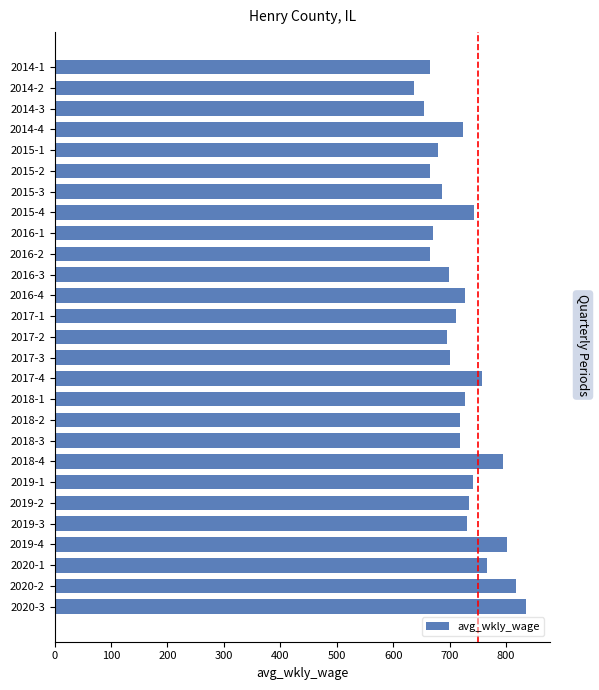

What is the minimum value shown in the chart?

636